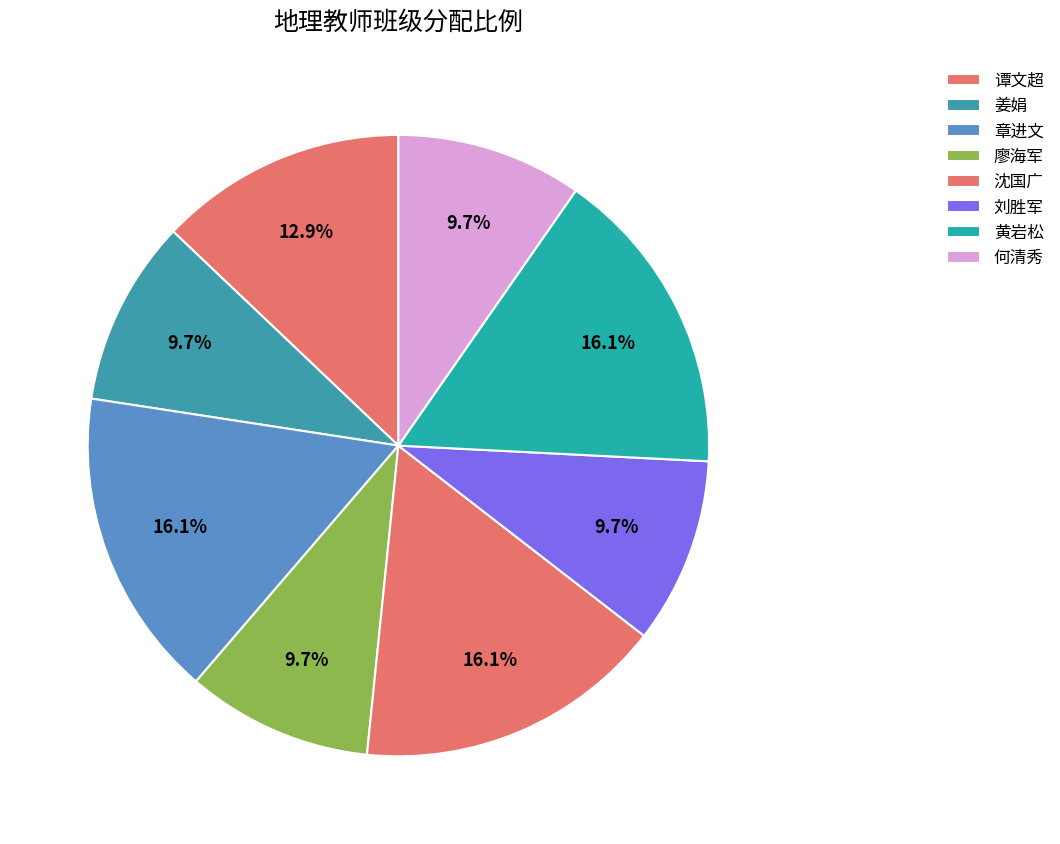

Count the number of slices in the pie.

8